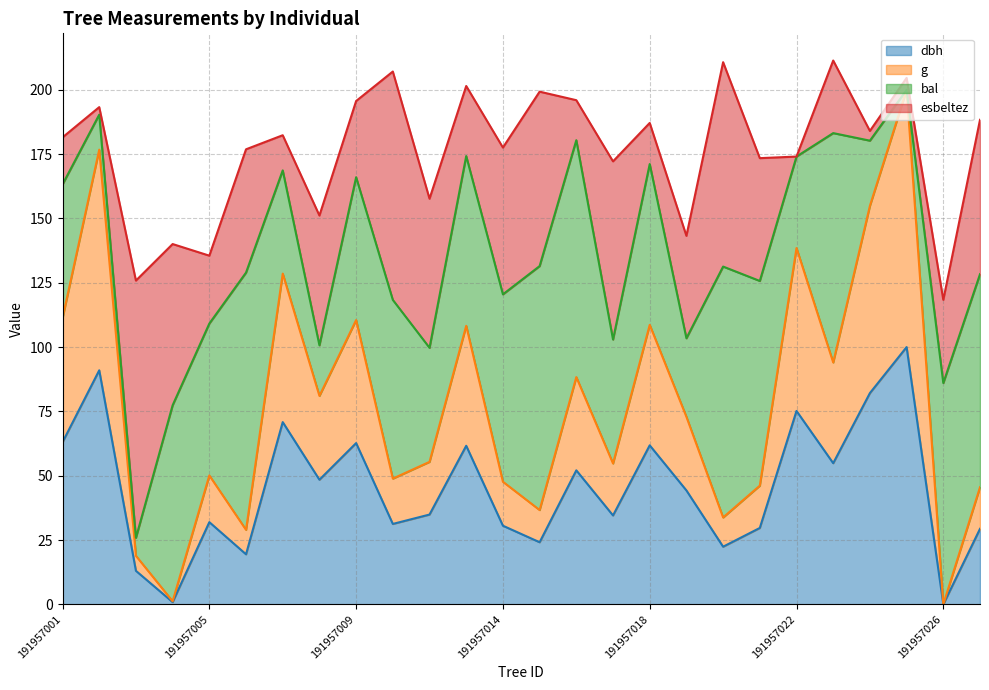

How many values in g are above zero?

25